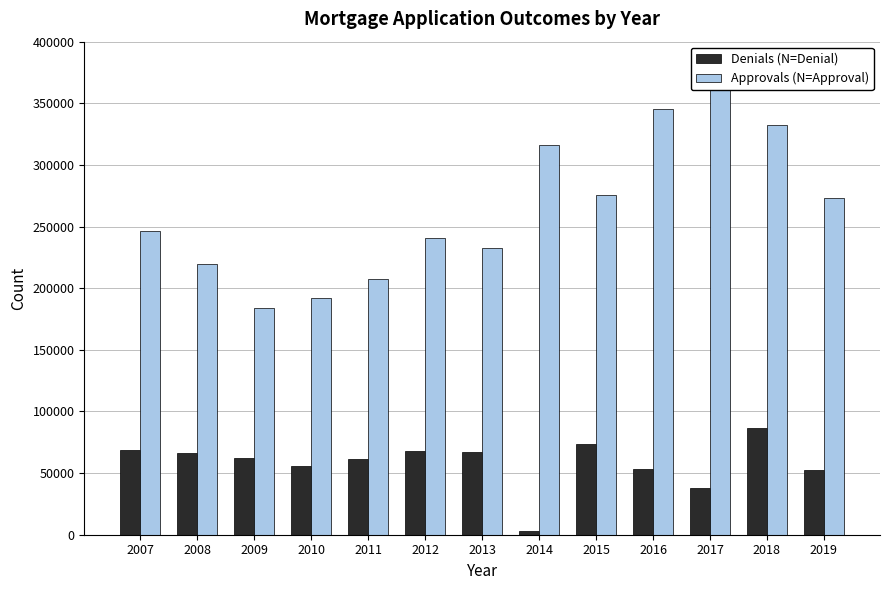

Reading right to left, transcribe all the data shown in this chart.

Denials (N=Denial): 2019=52432	2018=86441	2017=37993	2016=53456	2015=73352	2014=2967	2013=66712	2012=67802	2011=61159	2010=55996	2009=62276	2008=66211	2007=68586
Approvals (N=Approval): 2019=273483	2018=332358	2017=365682	2016=345262	2015=275317	2014=315857	2013=232978	2012=240440	2011=207253	2010=192276	2009=183850	2008=219264	2007=246035